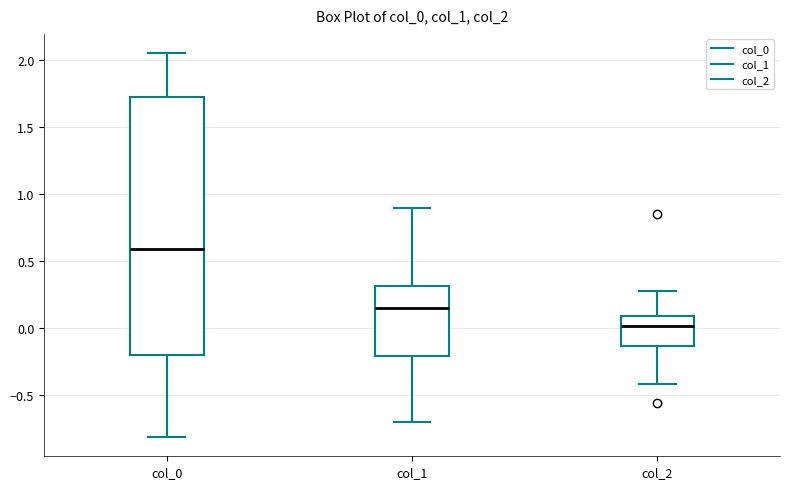

Comparing the boxes themselves (not the whiskers), which one is the tallest?

col_0